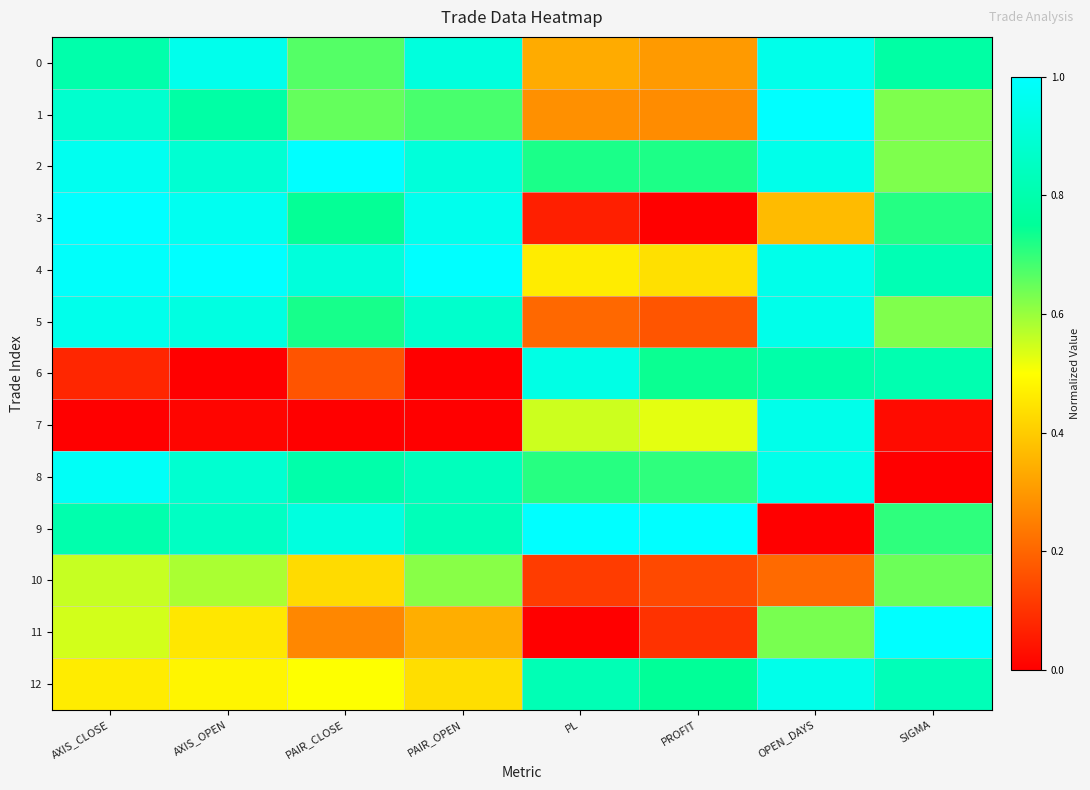

How many categories are shown in the chart?

8